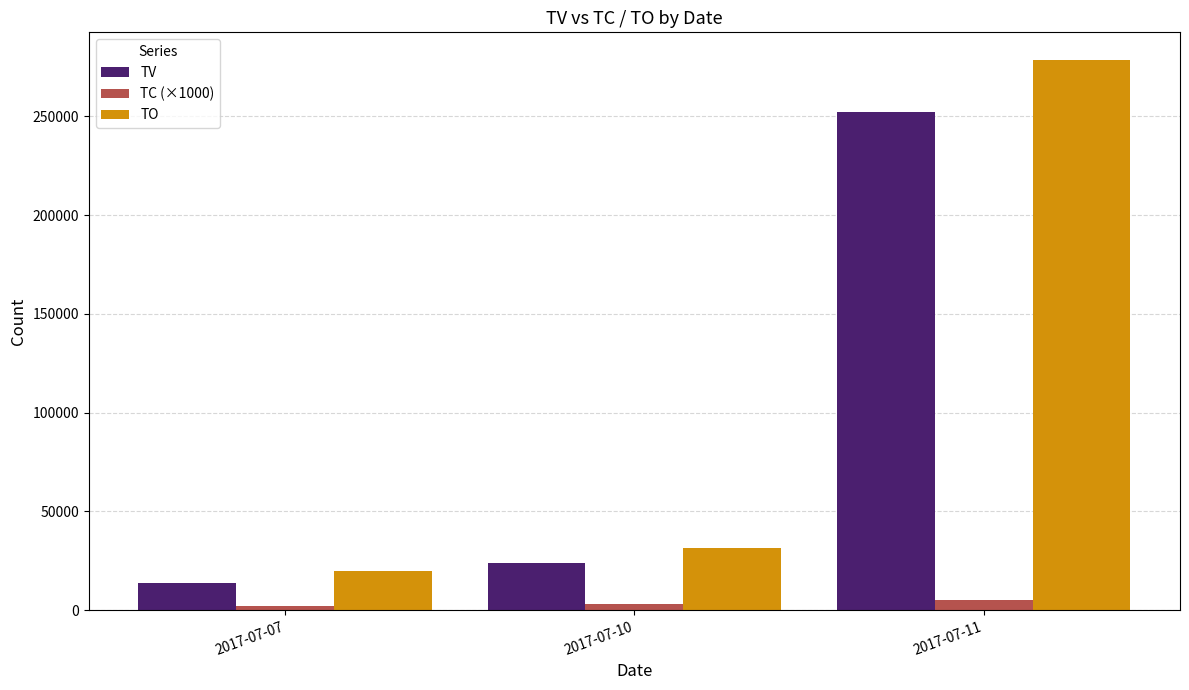

At how many categories does at least one series exceed 98660?

1